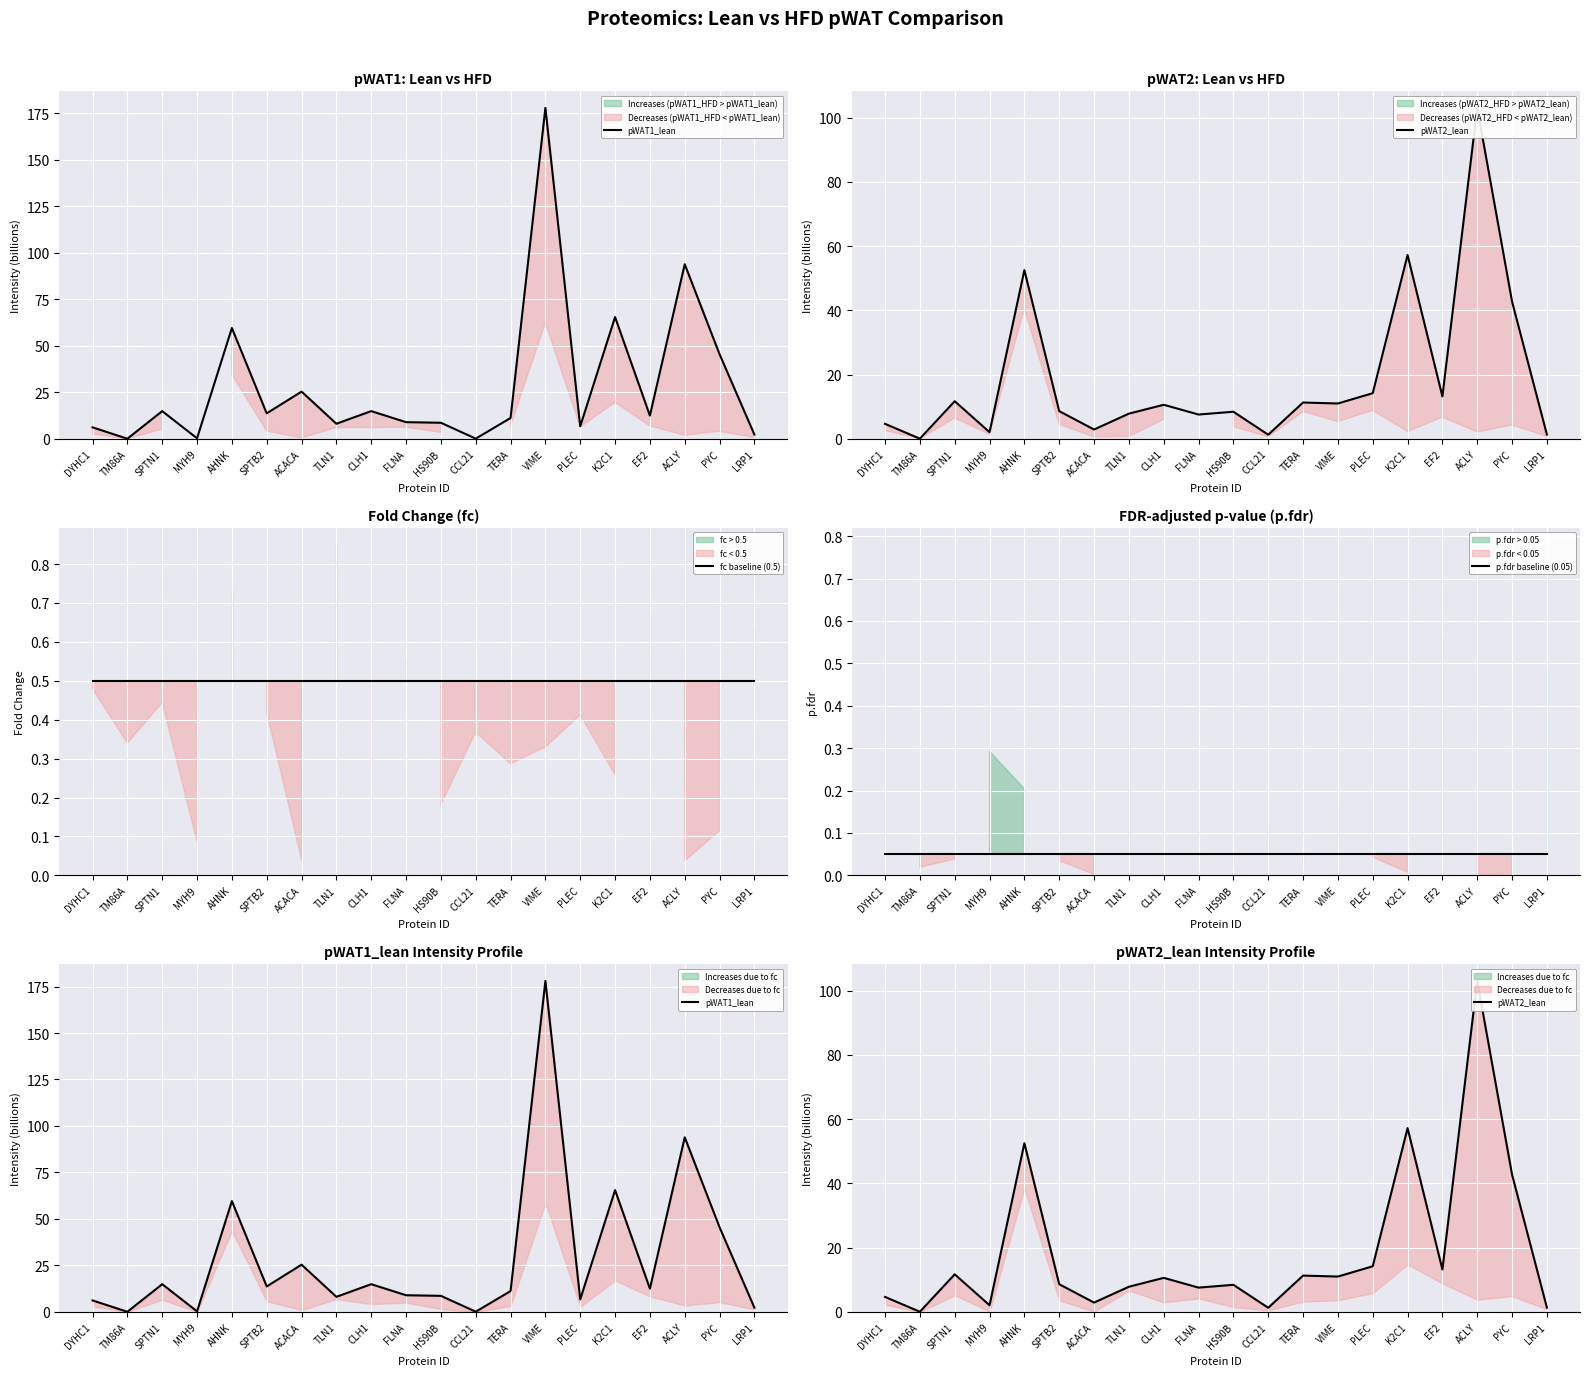

Which series ends up on top after the final intersection of pWAT1_lean and fc baseline (0.5)?

pWAT1_lean